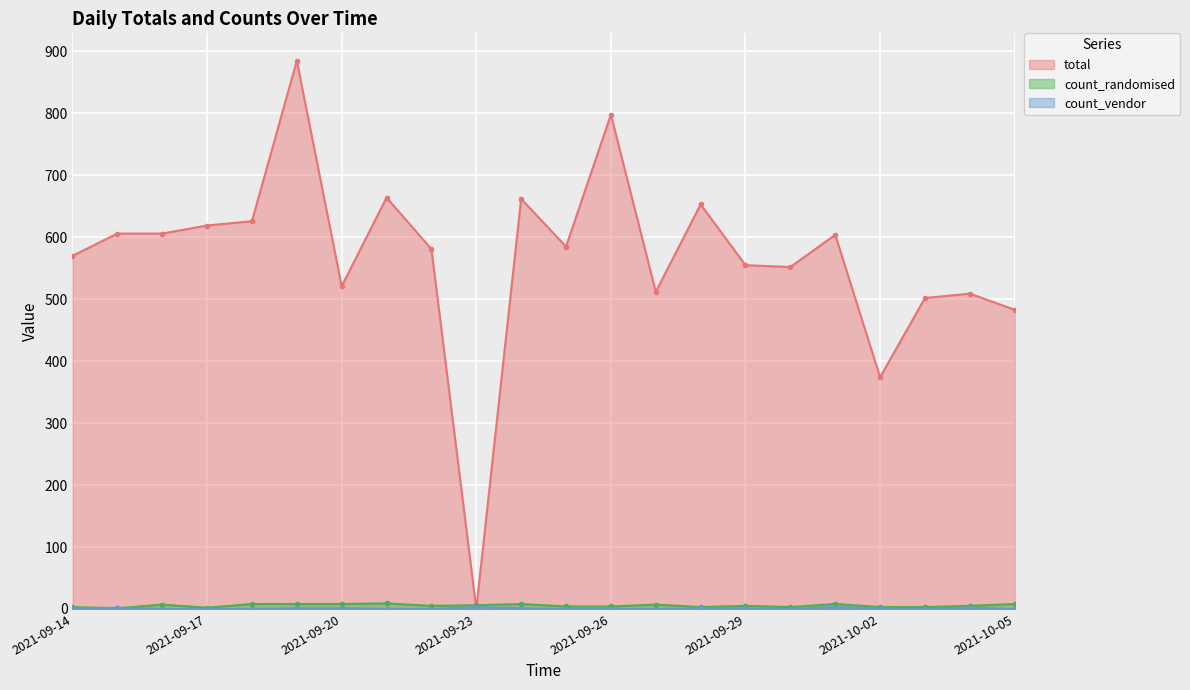

What is the total value across all series at 2021-09-24?

671